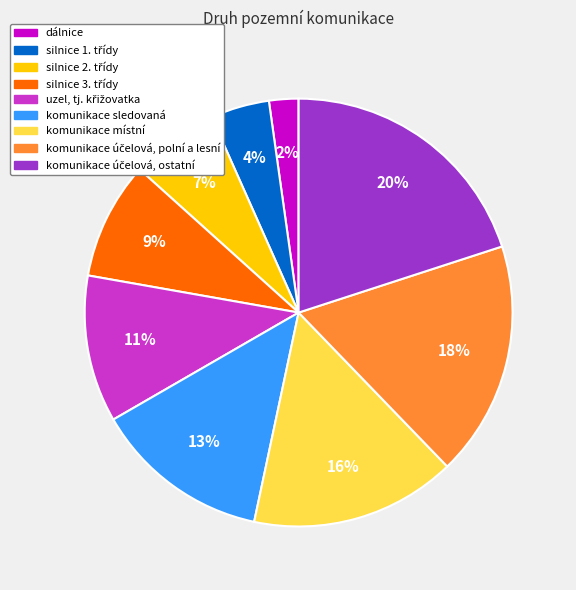

What is the smallest slice in the pie chart?

dálnice